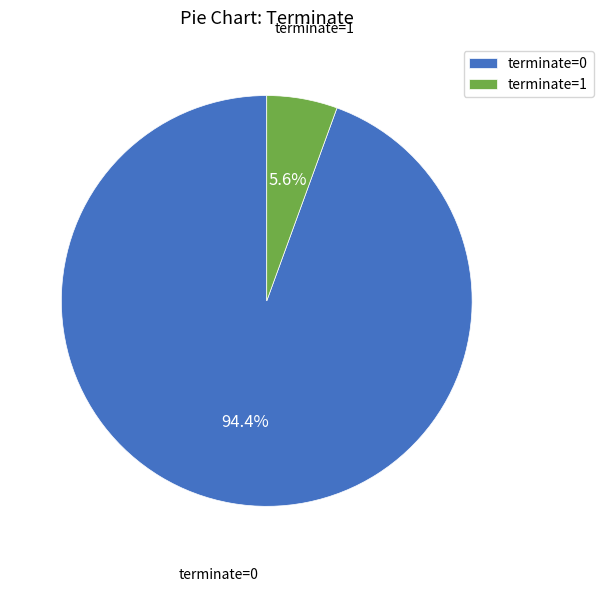

The terminate=1 slice represents 1% of the pie. True or false?

False